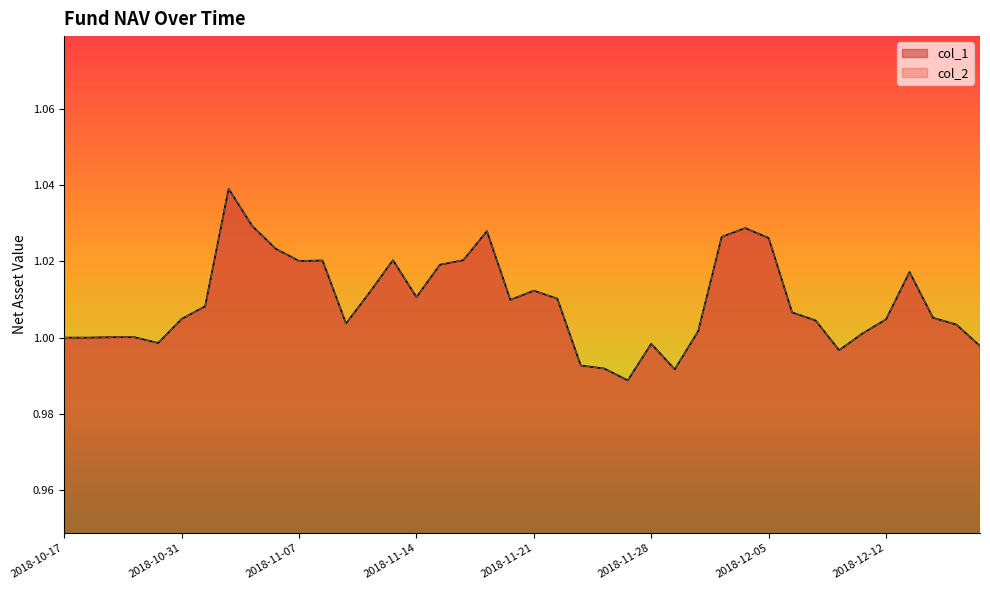

True or false: col_1 and col_2 cross at least once.

False